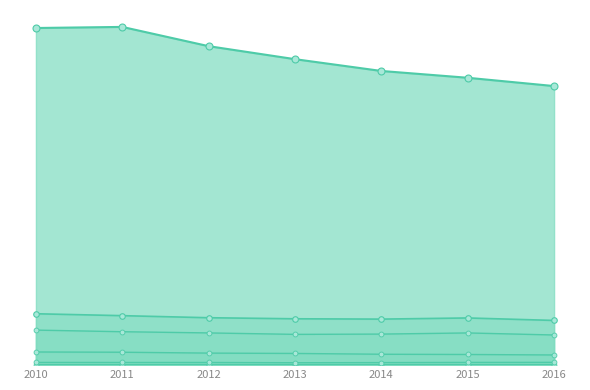

How many lines are shown in the chart?

6